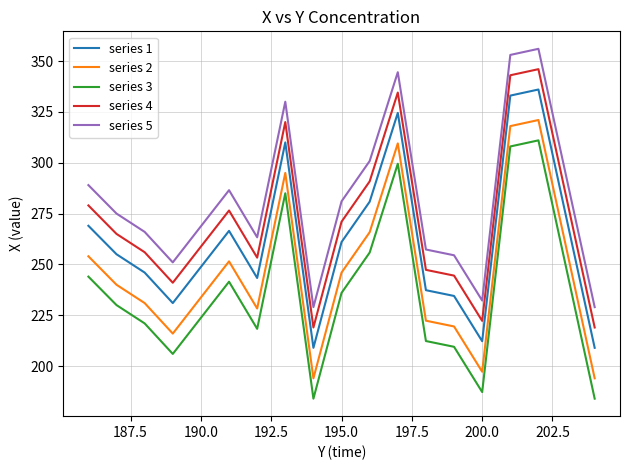

What is the difference between the maximum and minimum values in the series 3 series?

127.0